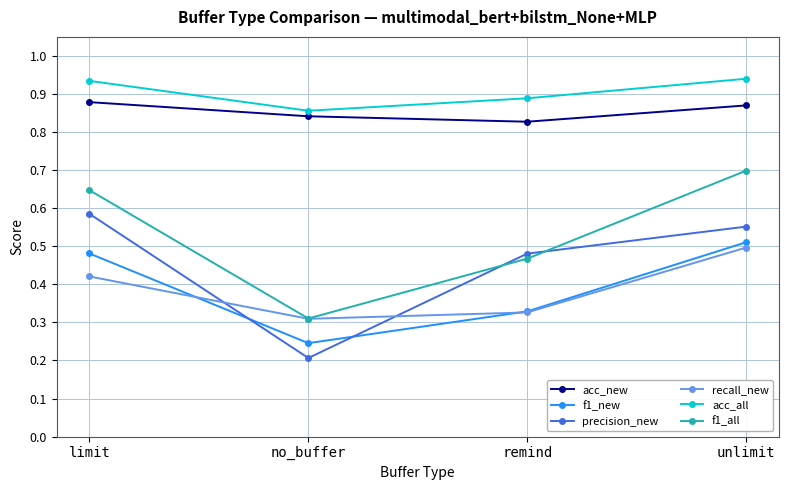

Which series has the widest spread of values?

f1_all